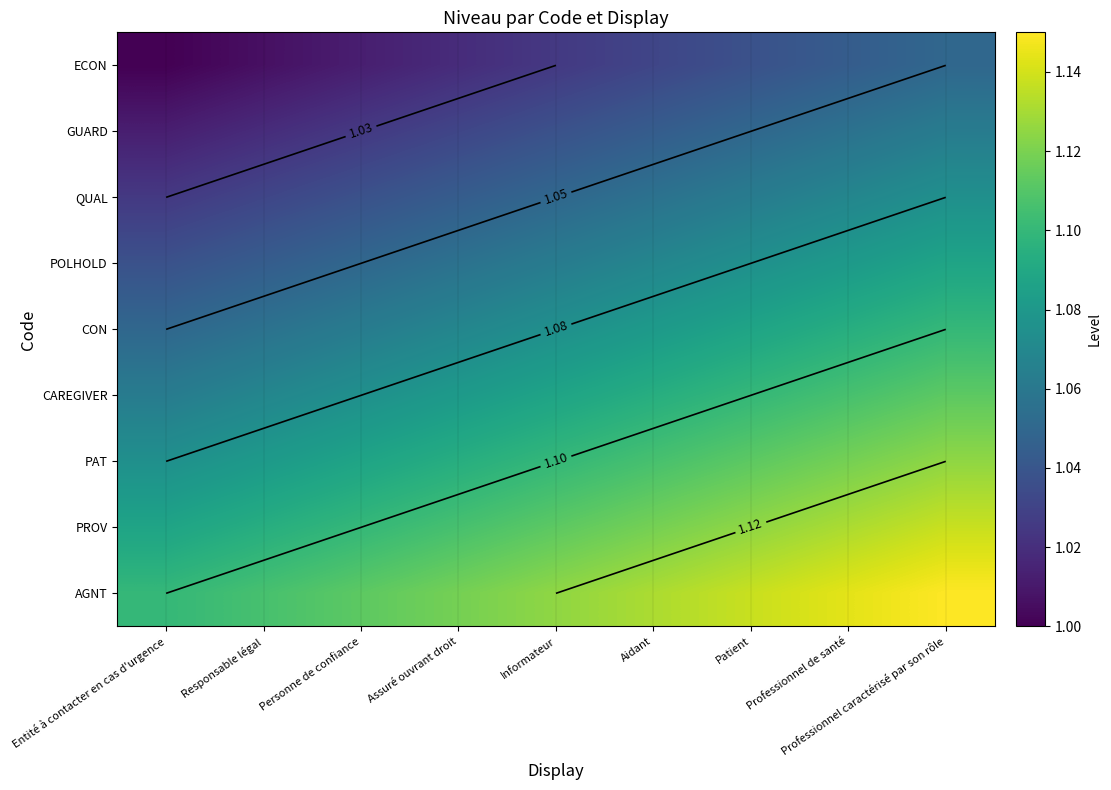

What is the sum of the ECON values at Professionnel caractérisé par son rôle and Professionnel de santé?

2.1